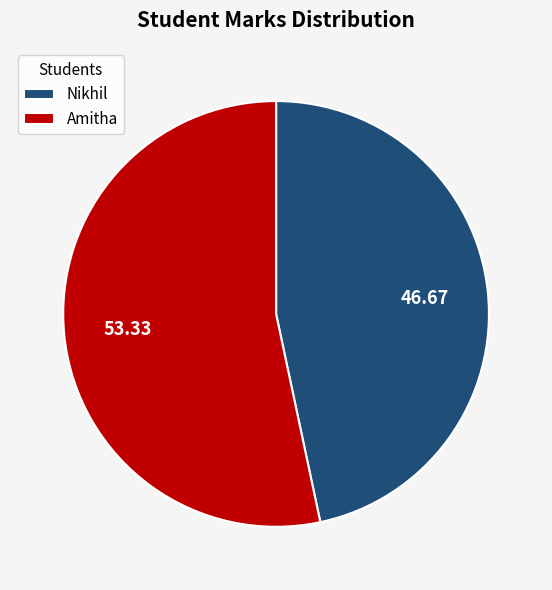

Rank the categories by value from highest to lowest.

Amitha, Nikhil